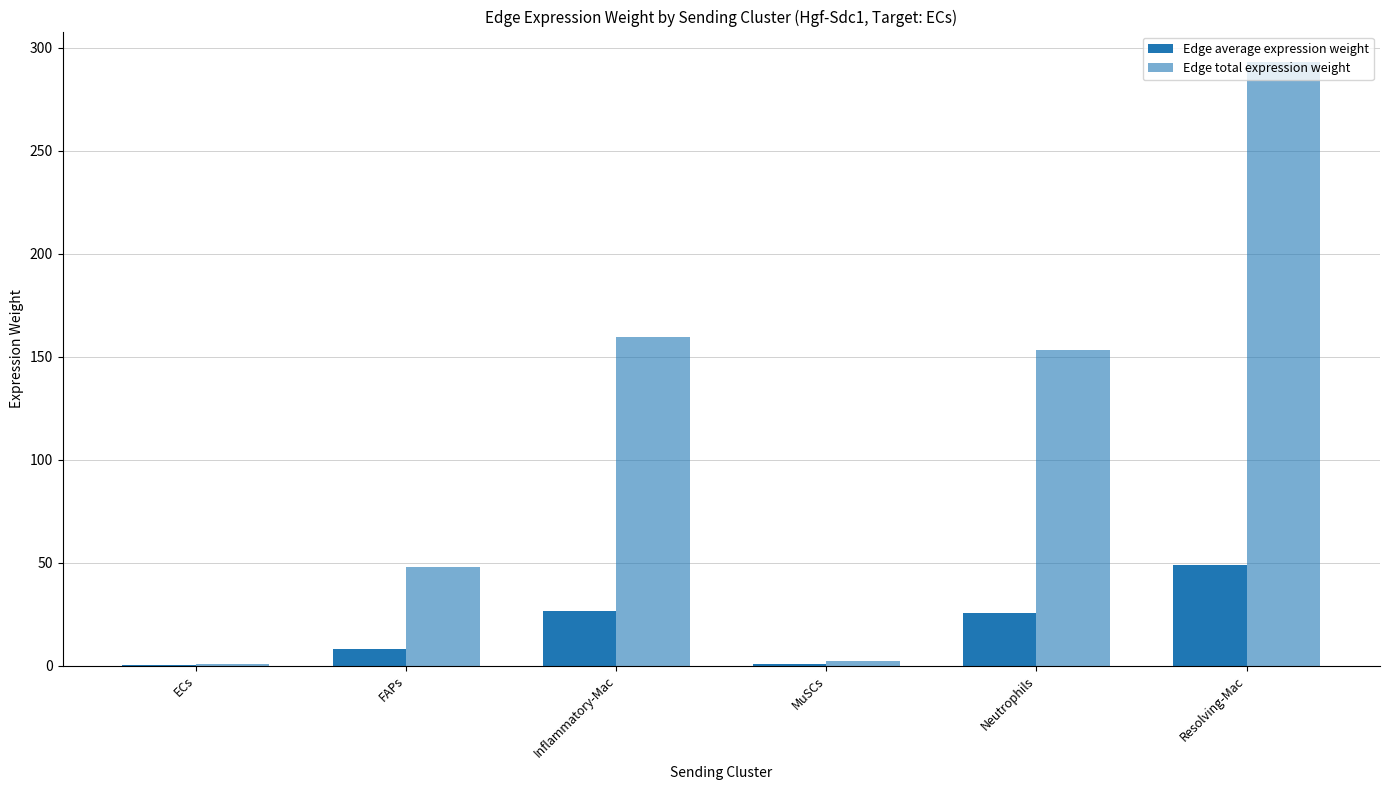

Count the number of data series in this chart.

2